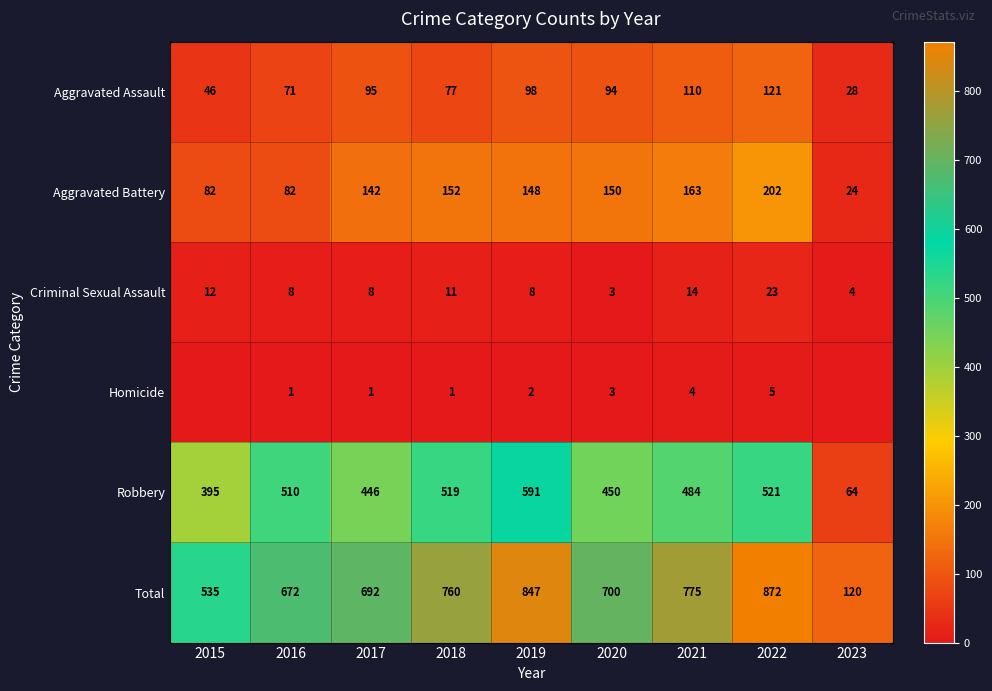

Read the Criminal Sexual Assault value at 2021.

14